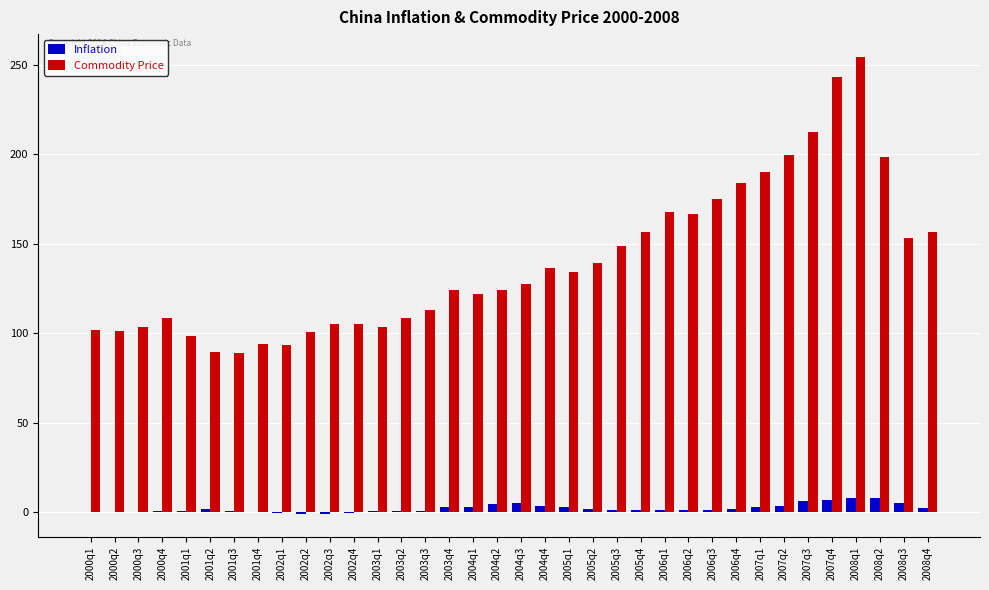

Between 2006q1 and 2006q4, which series saw the biggest shift?

Commodity Price